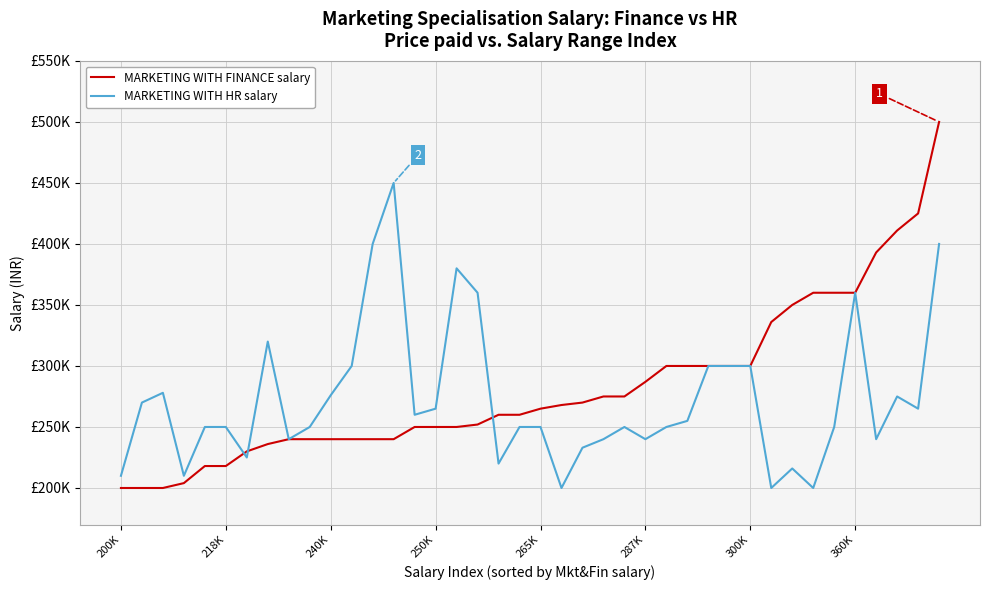

List the series in order of their overall mean, lowest first.

MARKETING WITH HR salary, MARKETING WITH FINANCE salary